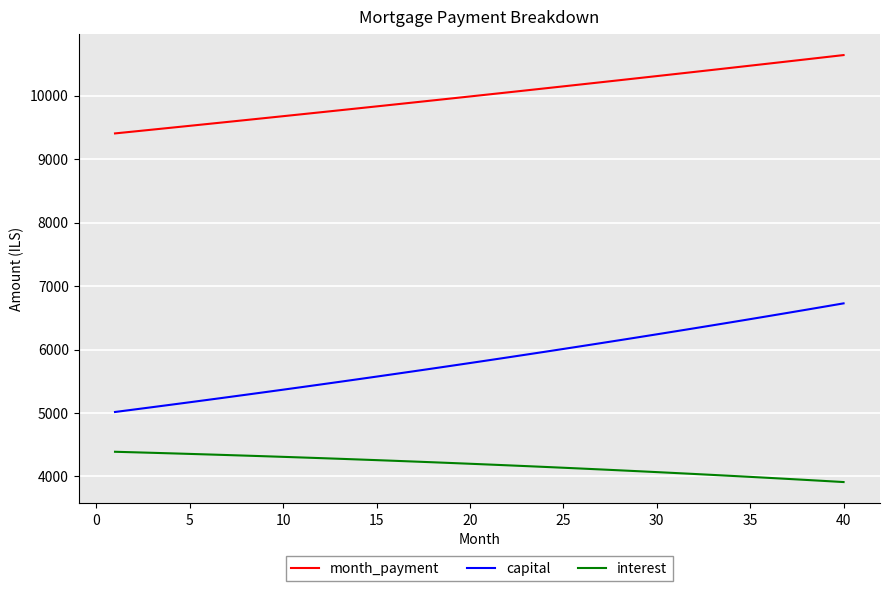

Rank the series by their maximum value, from highest to lowest.

month_payment, capital, interest